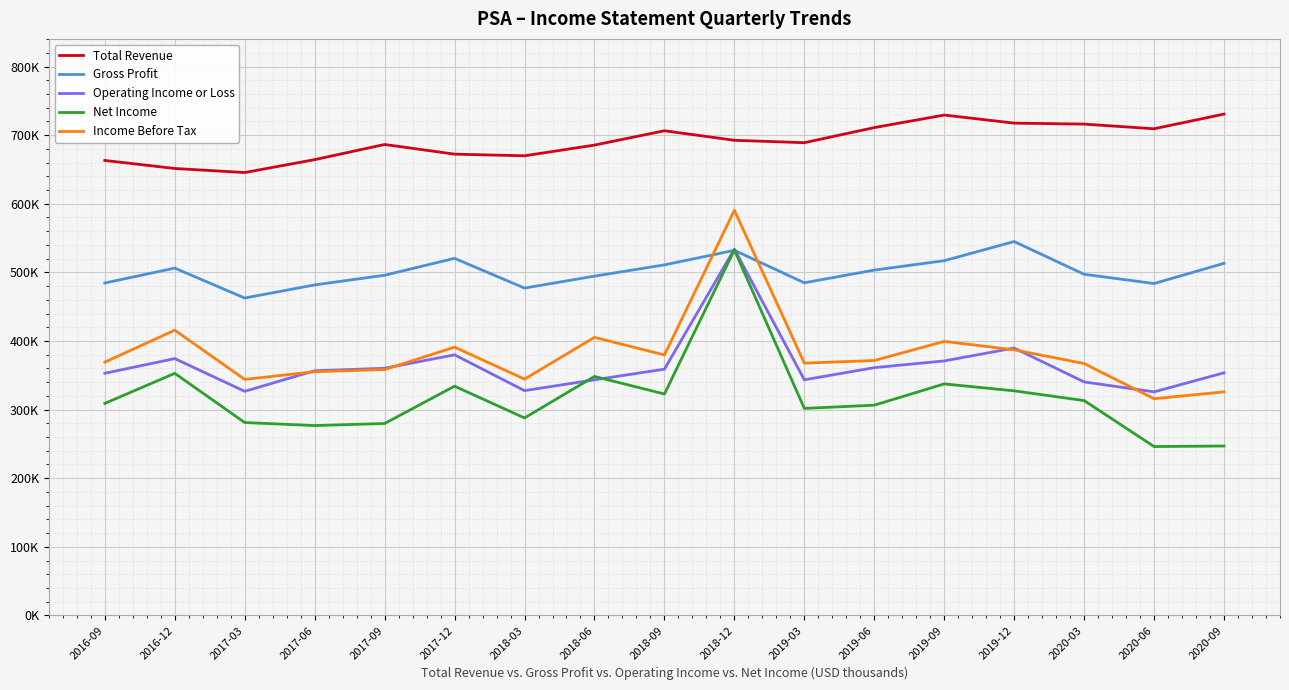

What is the sum of the Gross Profit values at 2016-09 and 2017-09?

980300